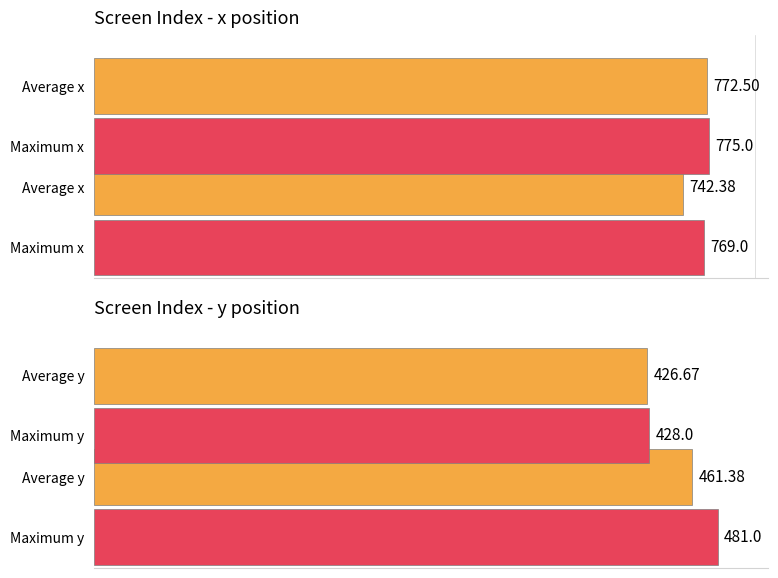

Which series has the widest spread of values?

Maximum y